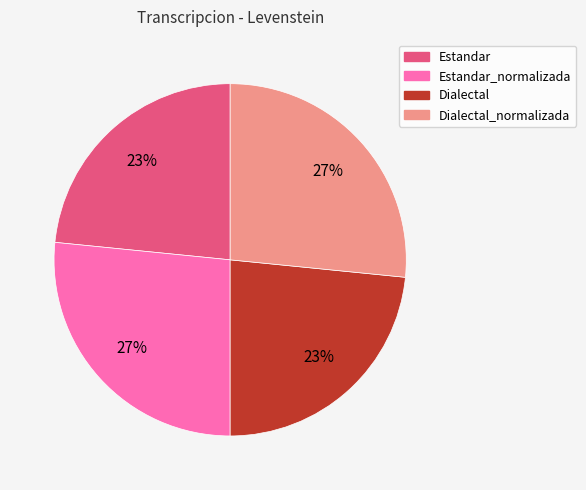

Is there any slice that represents more than half of the pie?

No